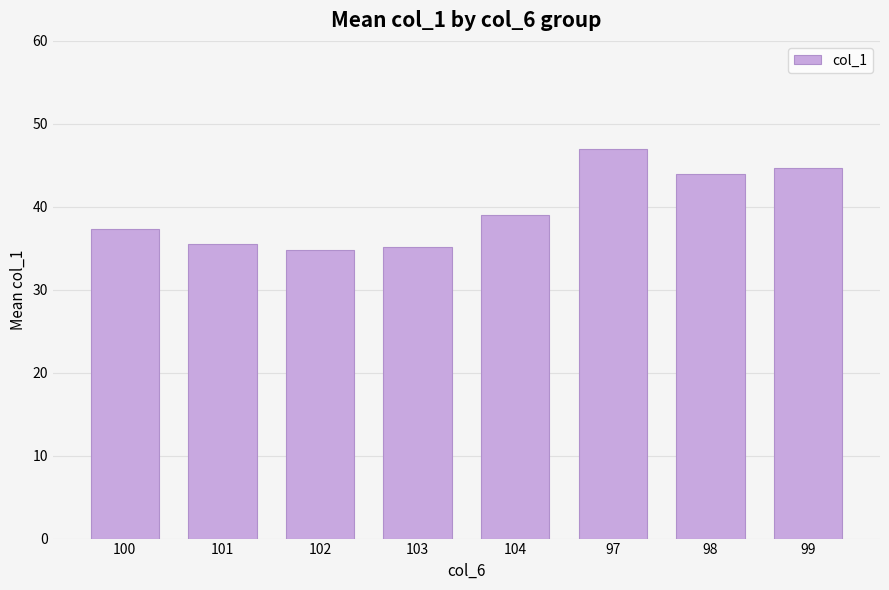

Between 99 and 97, which is larger?

97